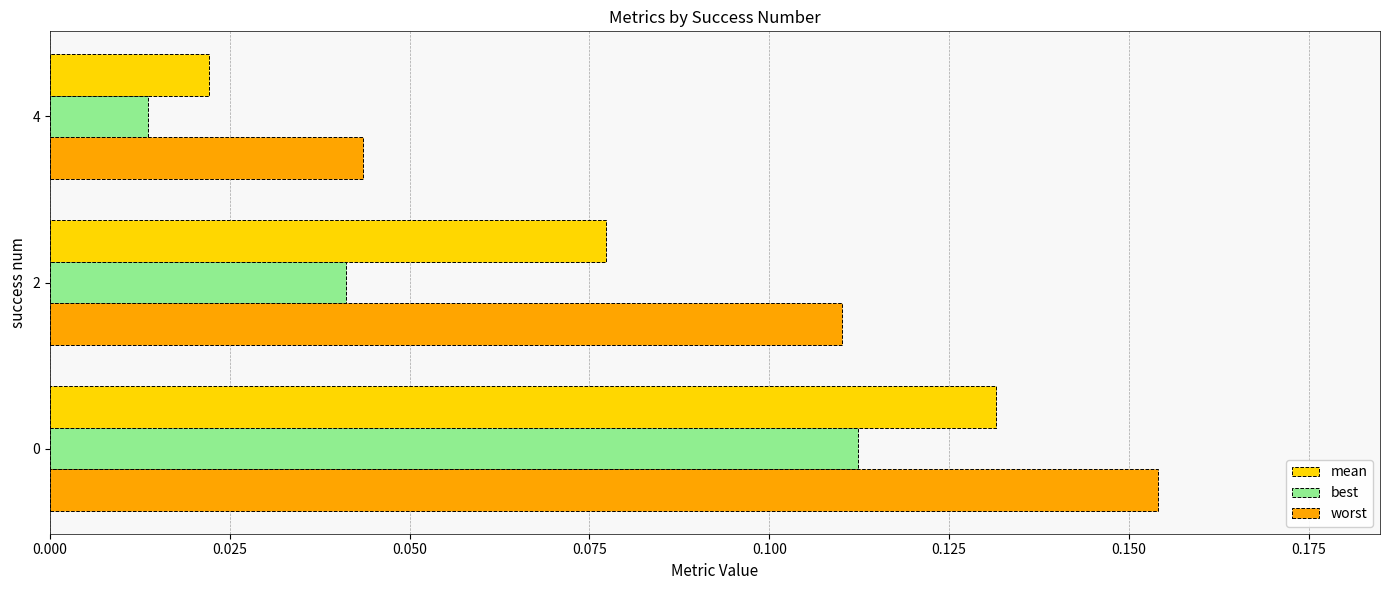

Rank the series by their maximum value, from highest to lowest.

worst, mean, best